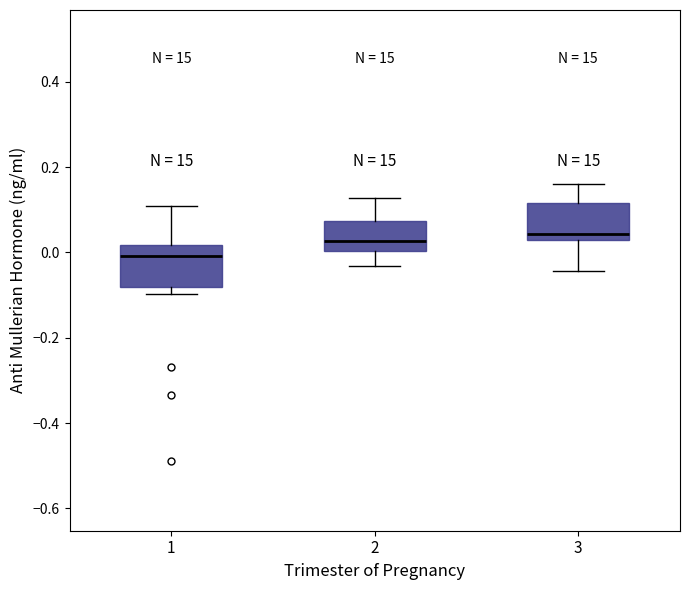

Where does the median line of the box at x = 1 sit on the y-axis? The values are not printed on the chart, so give them approximately, as read against the axis.

0.00